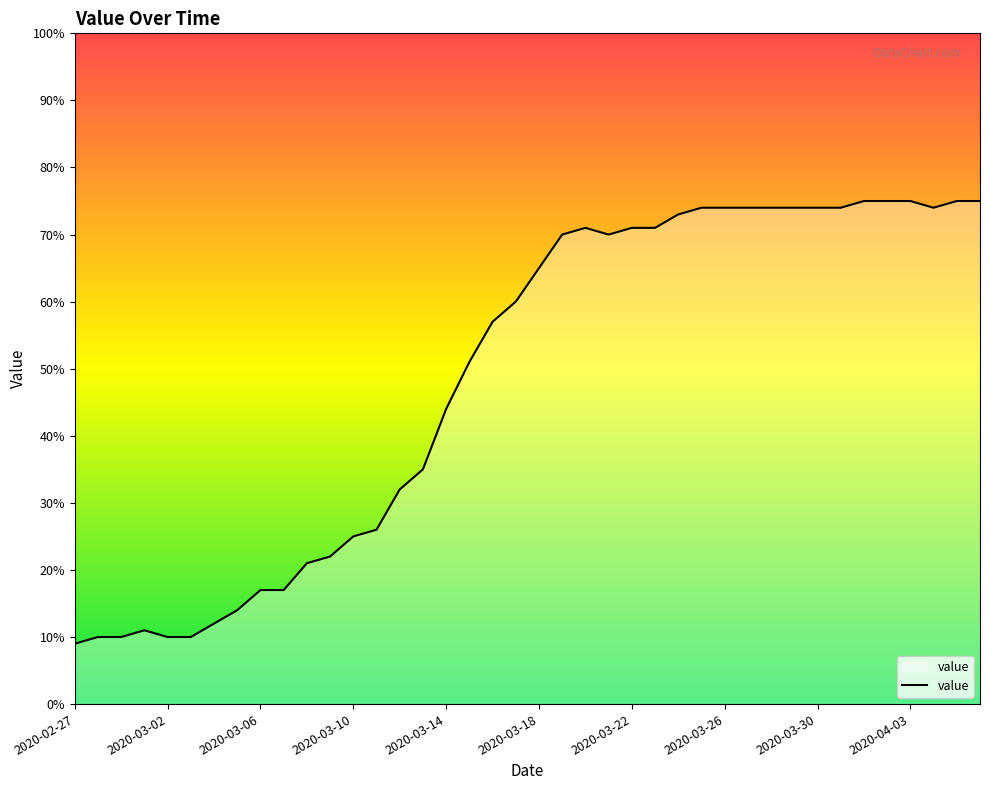

What is the difference between the maximum and minimum values?

66